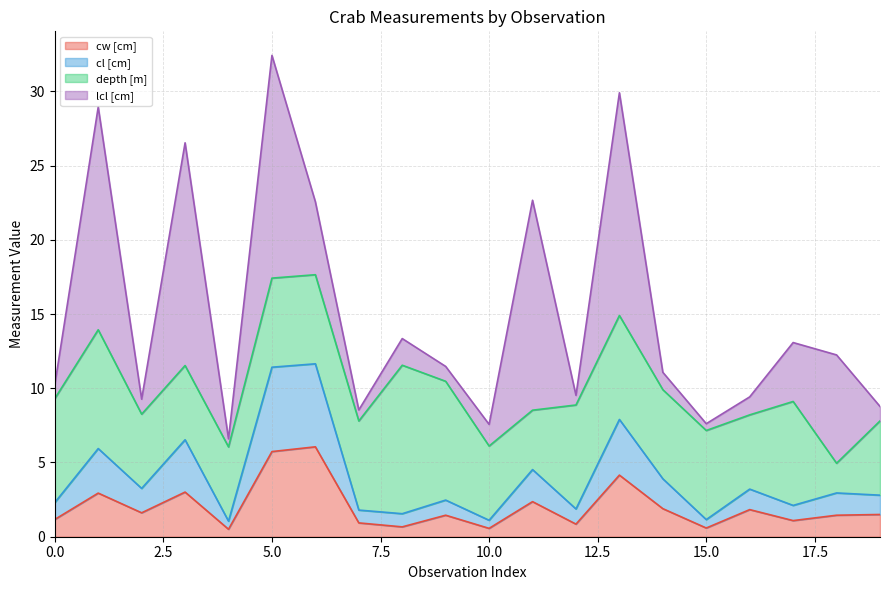

At which category does cl [cm] reach its first local peak?

1